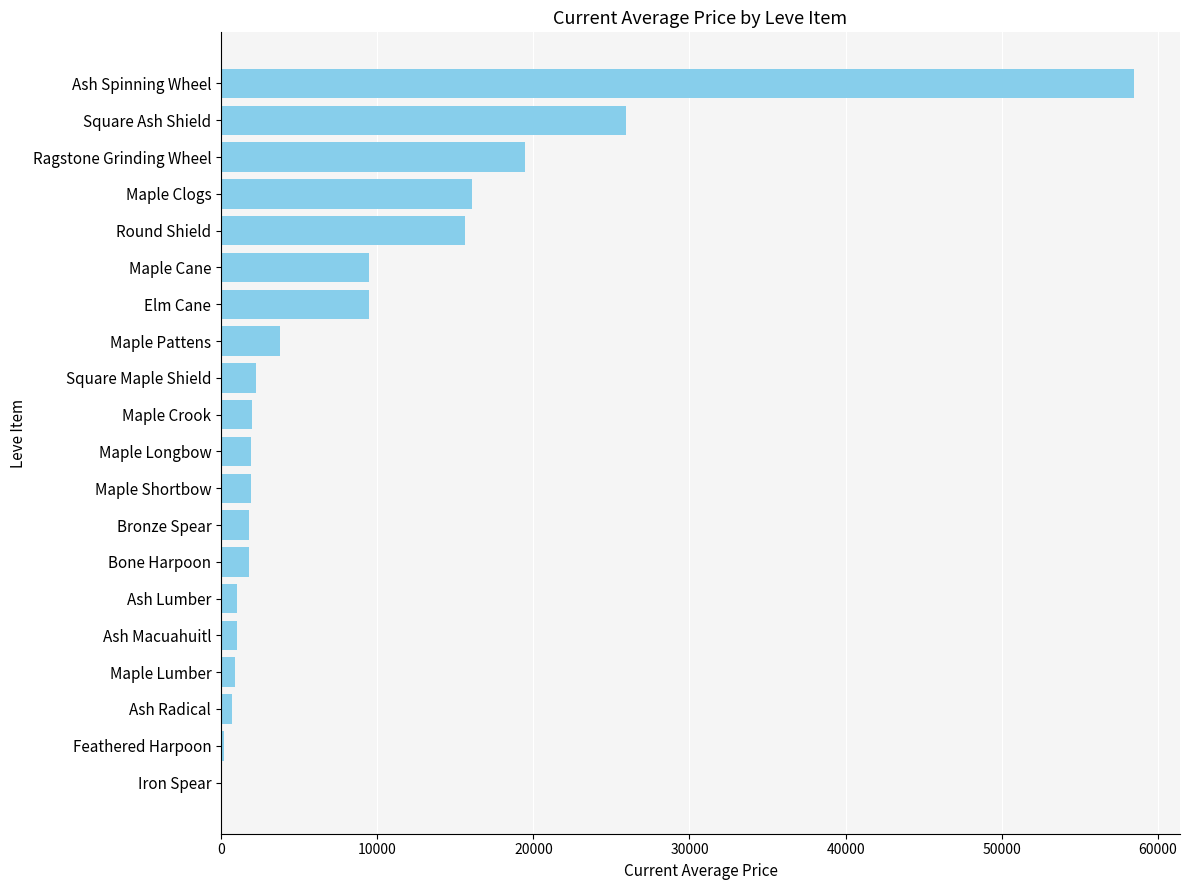

What is the sum of all values?

173743